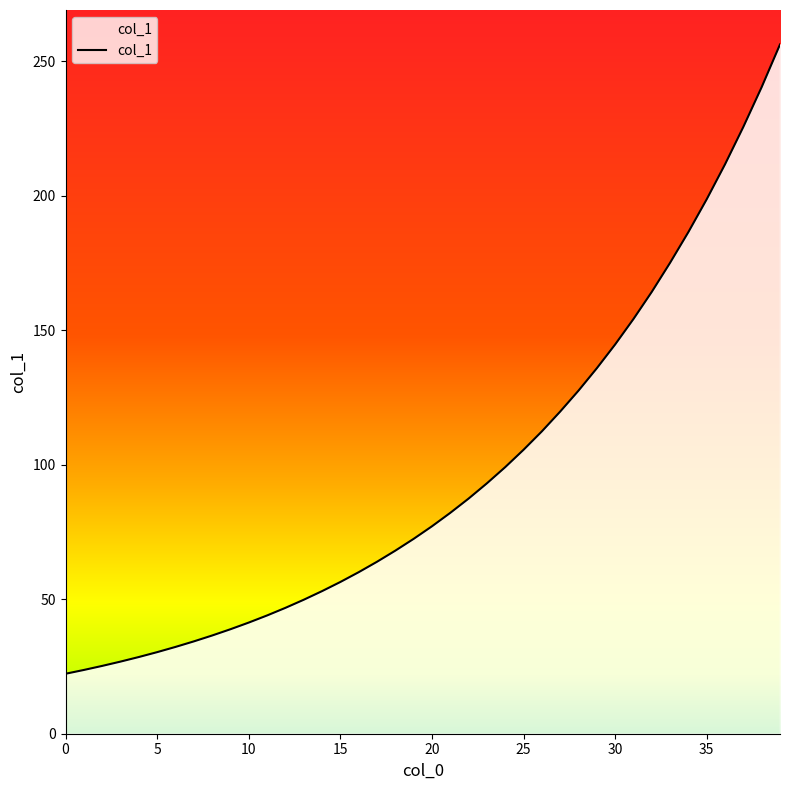

What is the smallest value displayed?

22.3